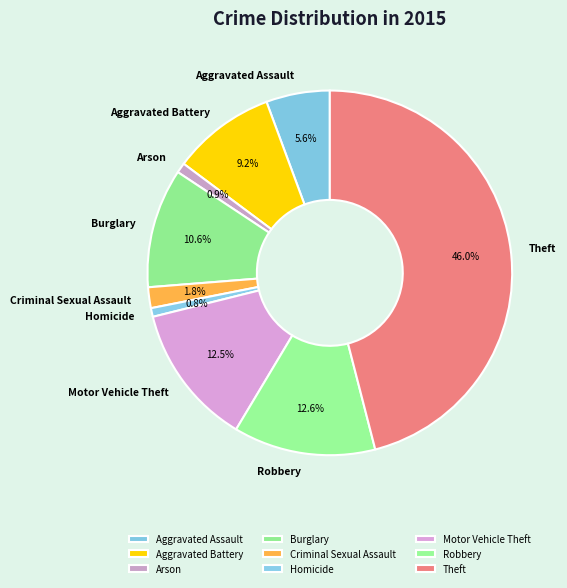

To the nearest percent, what portion does Arson represent?

1%